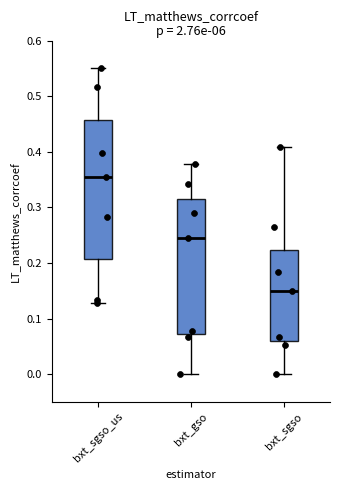

Where does the lower whisker of the box for bxt_sgso_us end on the y-axis? The values are not printed on the chart, so give them approximately, as read against the axis.

0.13